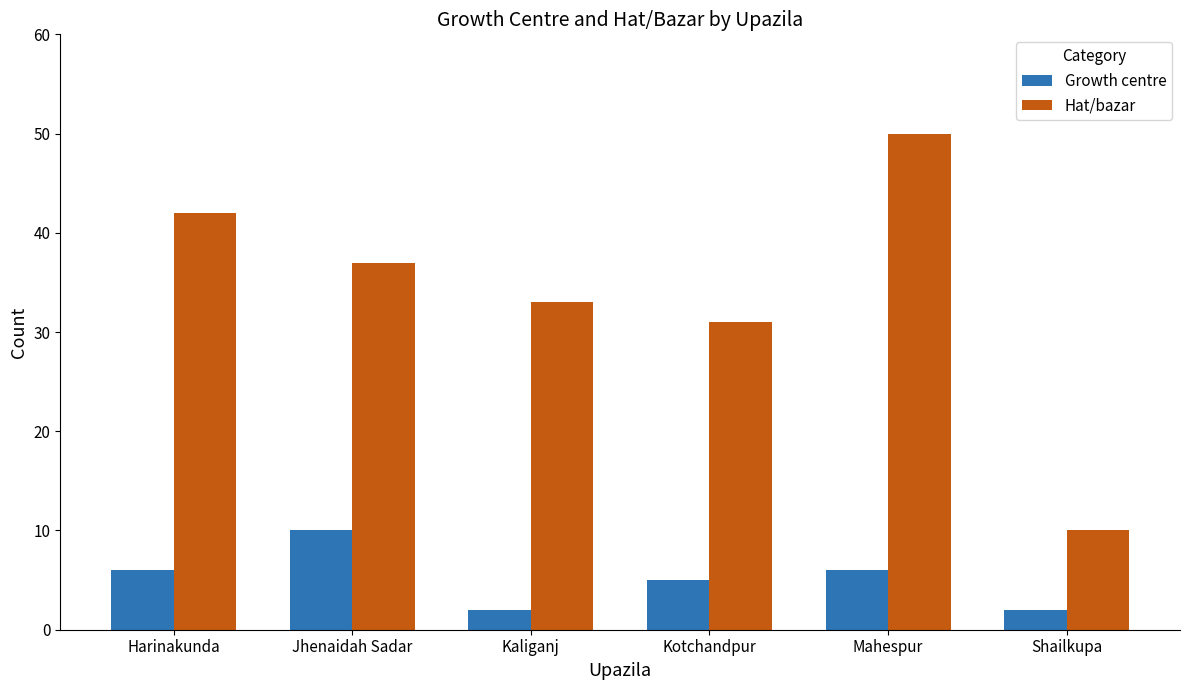

What is the approximate value of Hat/bazar at Mahespur?

50